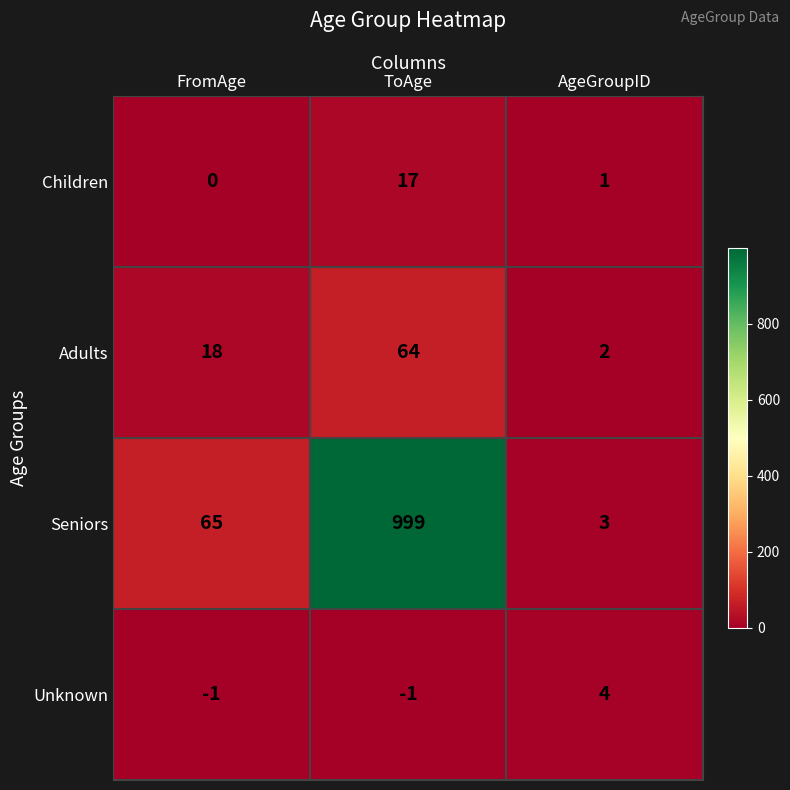

At AgeGroupID, list the series in order from smallest to largest.

Children, Adults, Seniors, Unknown